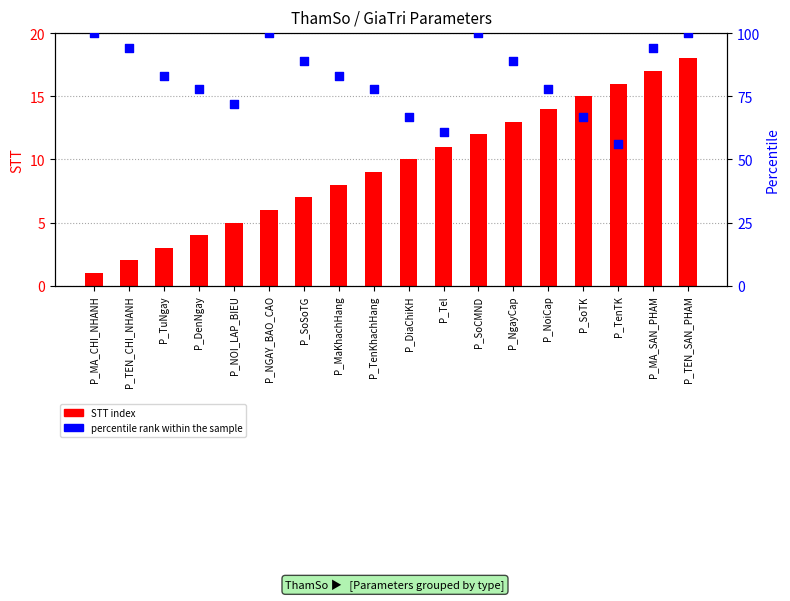

Is the value of STT index at P_MaKhachHang greater than the value of percentile rank within the sample at P_TuNgay?

No